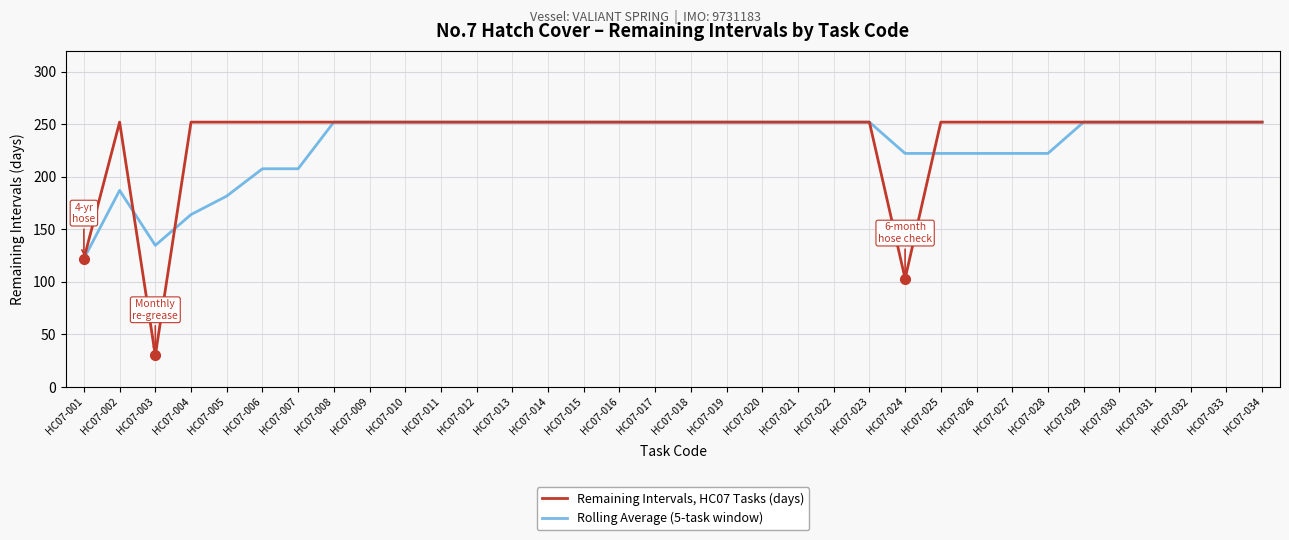

List the series in order of their overall mean, highest first.

Remaining Intervals, HC07 Tasks (days), Rolling Average (5-task window)